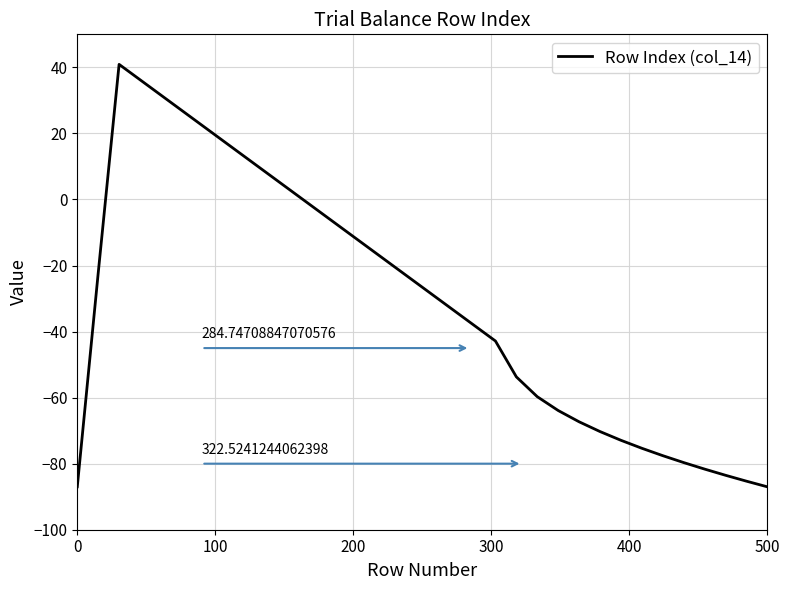

How many categories are shown in the chart?

34